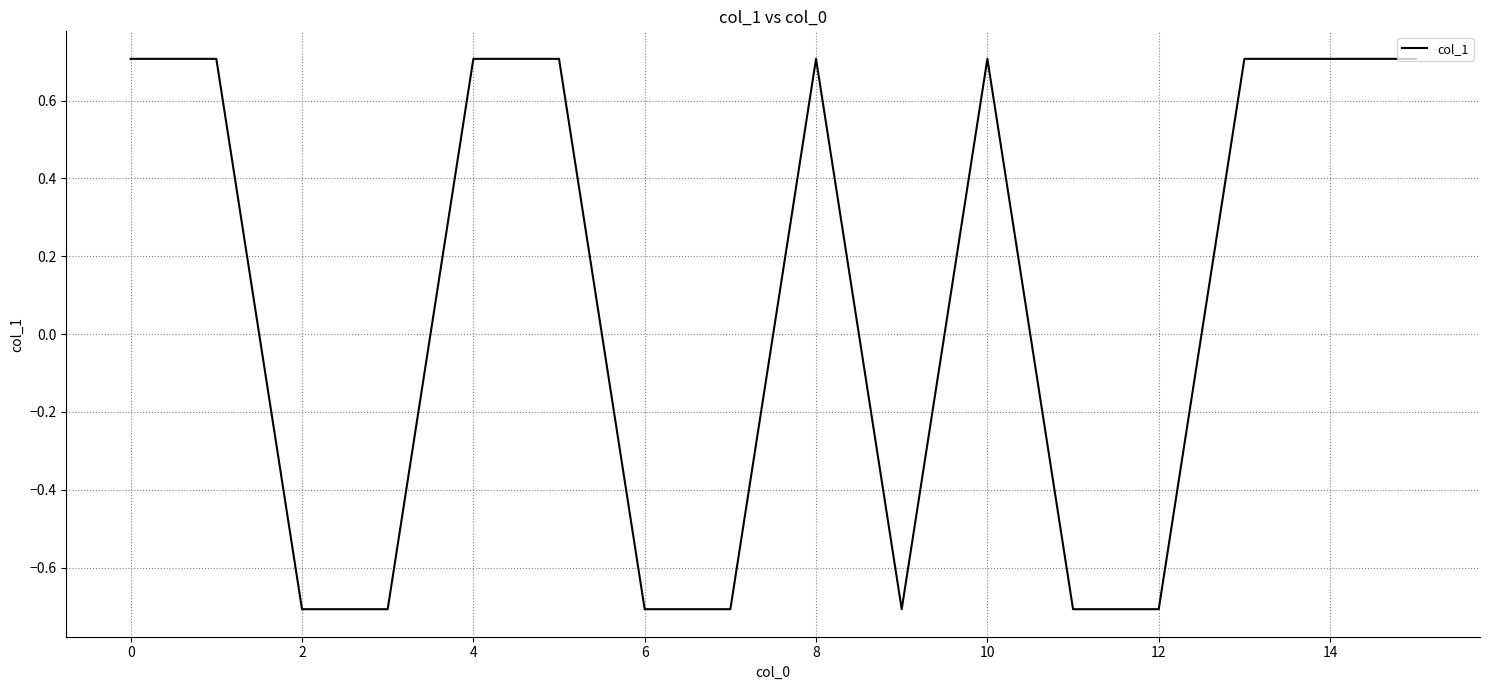

What is the difference between the maximum and minimum values?

1.4